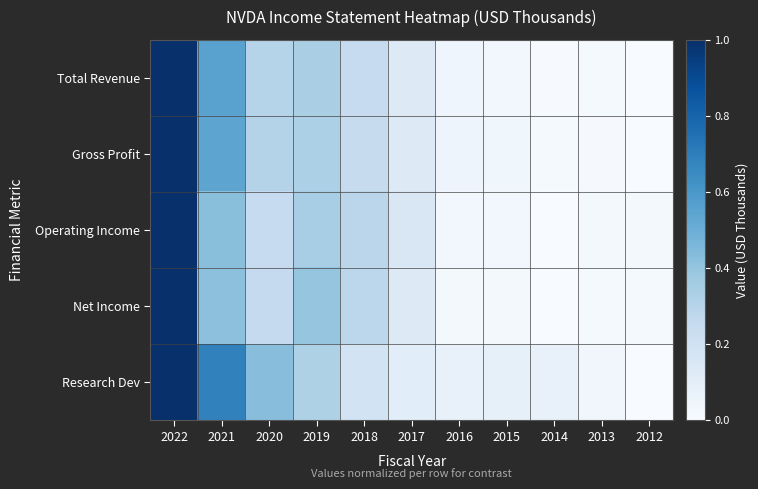

What is the greatest value displayed?

1.0